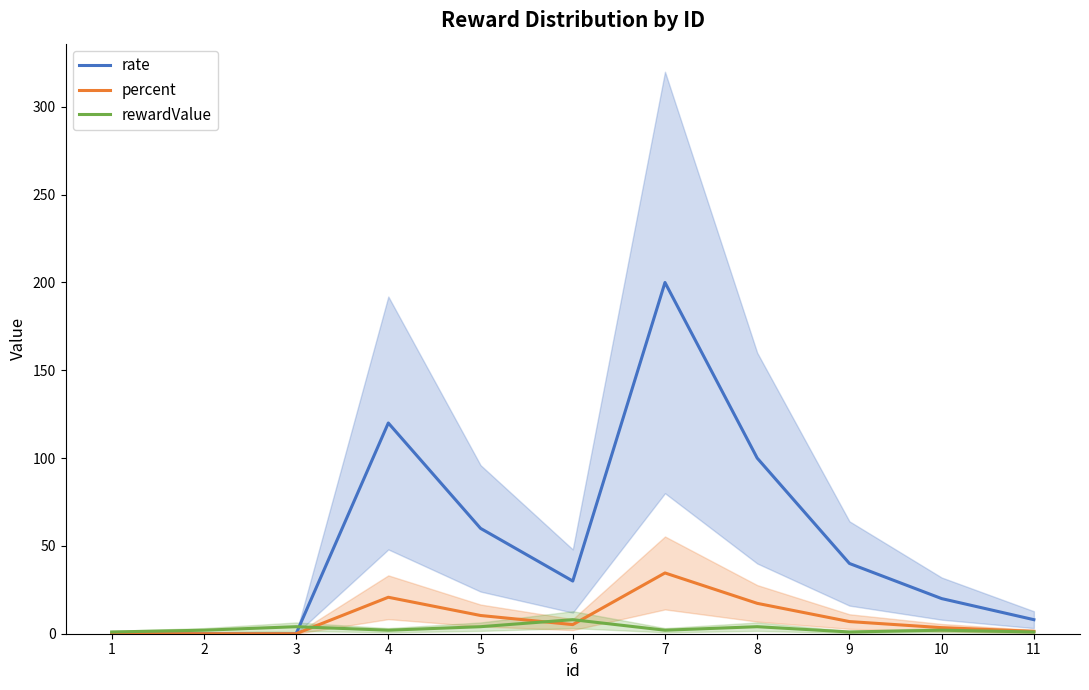

Reading left to right, extract all data points from this chart.

rate: 0.0	0.0	0.0	120.0	60.0	30.0	200.0	100.0	40.0	20.0	8.0
percent: 0.0	0.0	0.0	20.8	10.4	5.2	34.6	17.3	6.9	3.5	1.4
rewardValue: 1.0	2.0	4.0	2.0	4.0	8.0	2.0	4.0	1.0	2.0	1.0